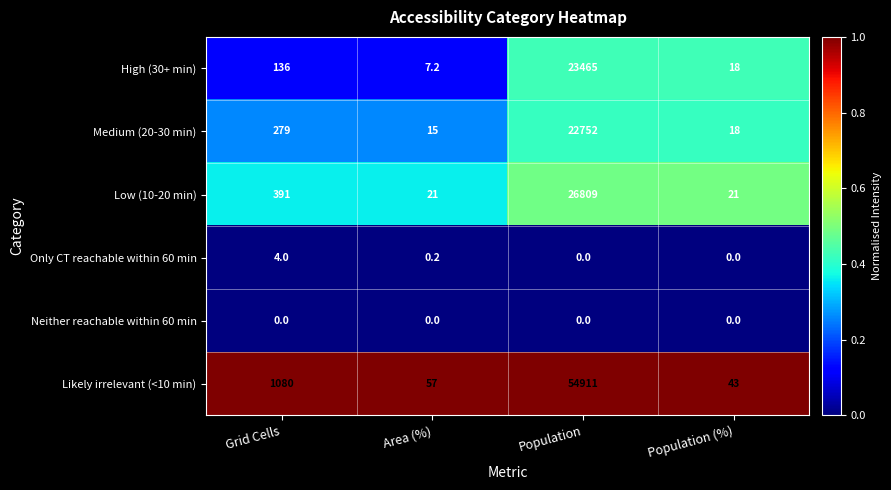

The High (30+ min) series shows 25.9 at Population (%). True or false?

False